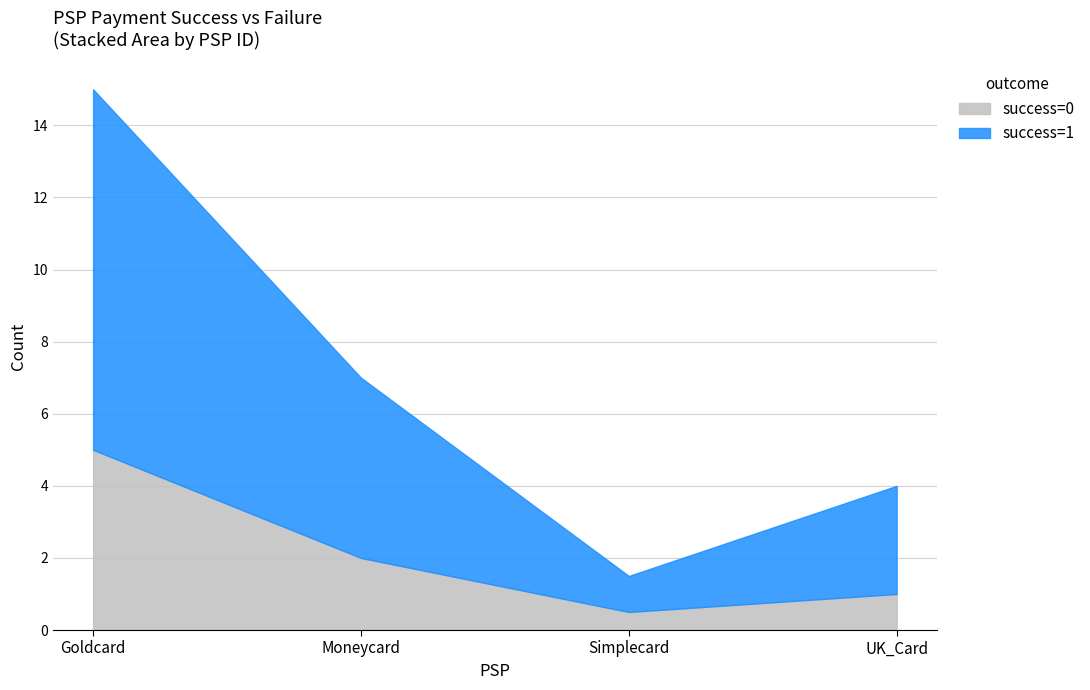

The success=0 series shows 0.5 at Simplecard. True or false?

True